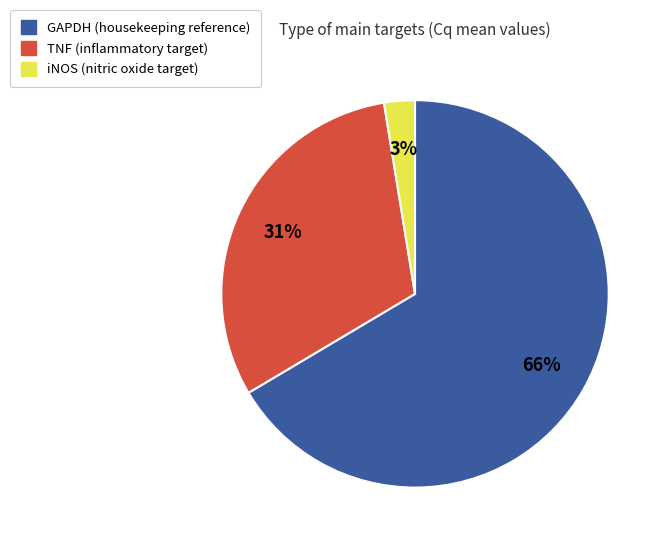

Which slice is the largest?

GAPDH